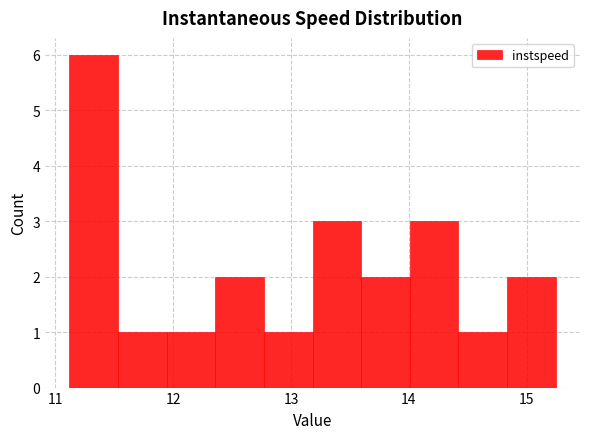

Reading left to right, transcribe this chart: for each bar, give the range it covers on the x-axis and its height. Neither the bar edges nor the heights are printed on the chart, so give them approximately, as read against the axes.

11.1 to 11.5: 6
11.5 to 11.9: 1
11.9 to 12.4: 1
12.4 to 12.8: 2
12.8 to 13.2: 1
13.2 to 13.6: 3
13.6 to 14.0: 2
14.0 to 14.4: 3
14.4 to 14.8: 1
14.8 to 15.2: 2